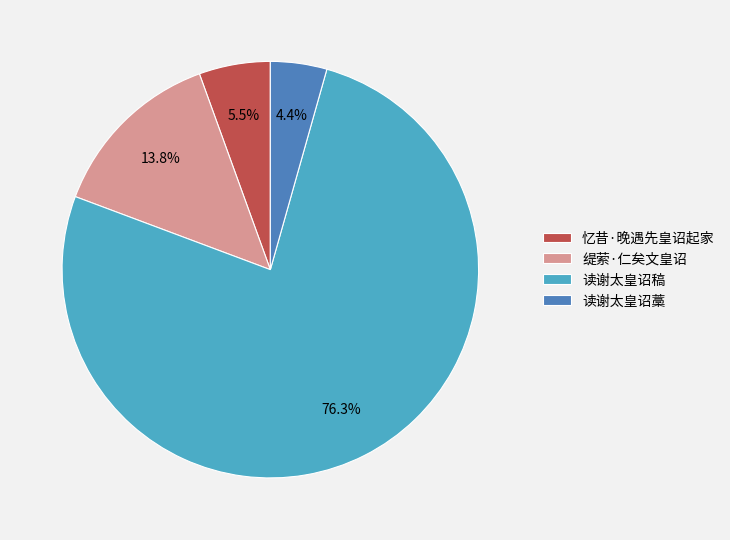

Is it true that 读谢太皇诏藁 is 17% of the pie?

False